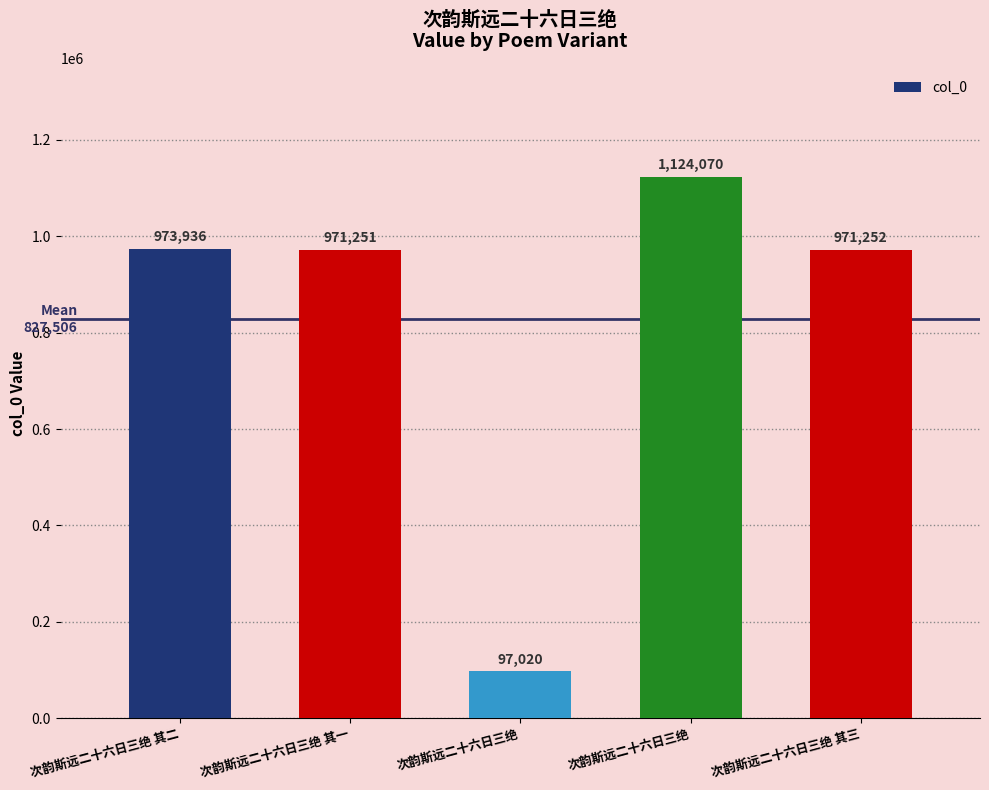

How many distinct data groups are displayed?

1